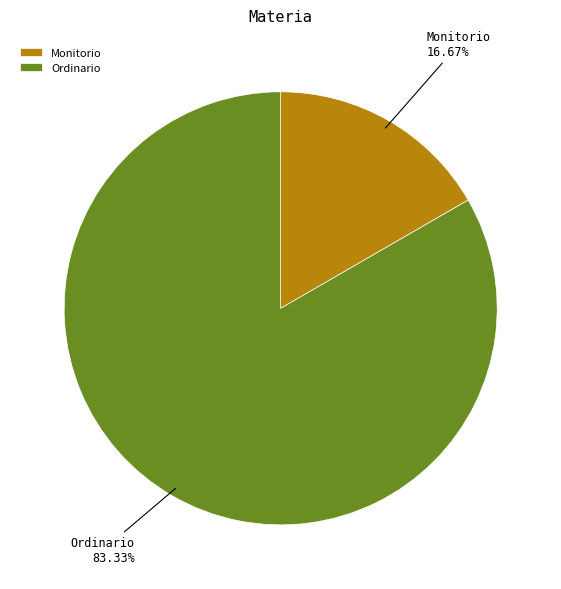

Which category has the biggest portion of the pie?

Ordinario